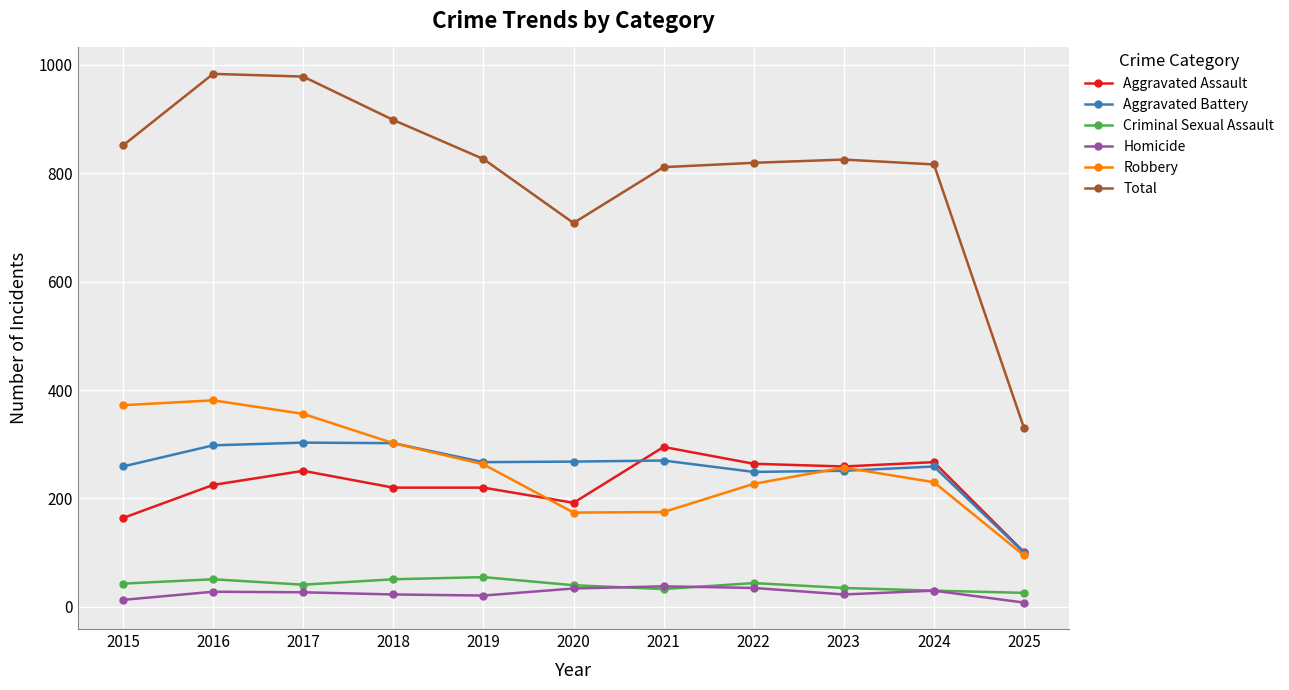

What is the sum of the Robbery values at 2020 and 2024?

404